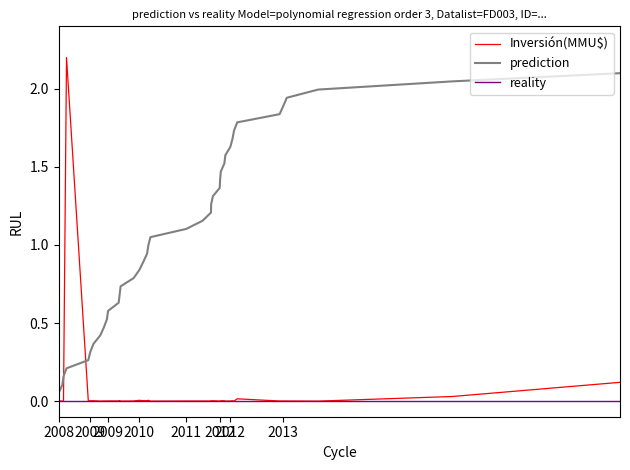

Where do prediction and Inversión(MMU$) first cross each other?

2008 and 2009